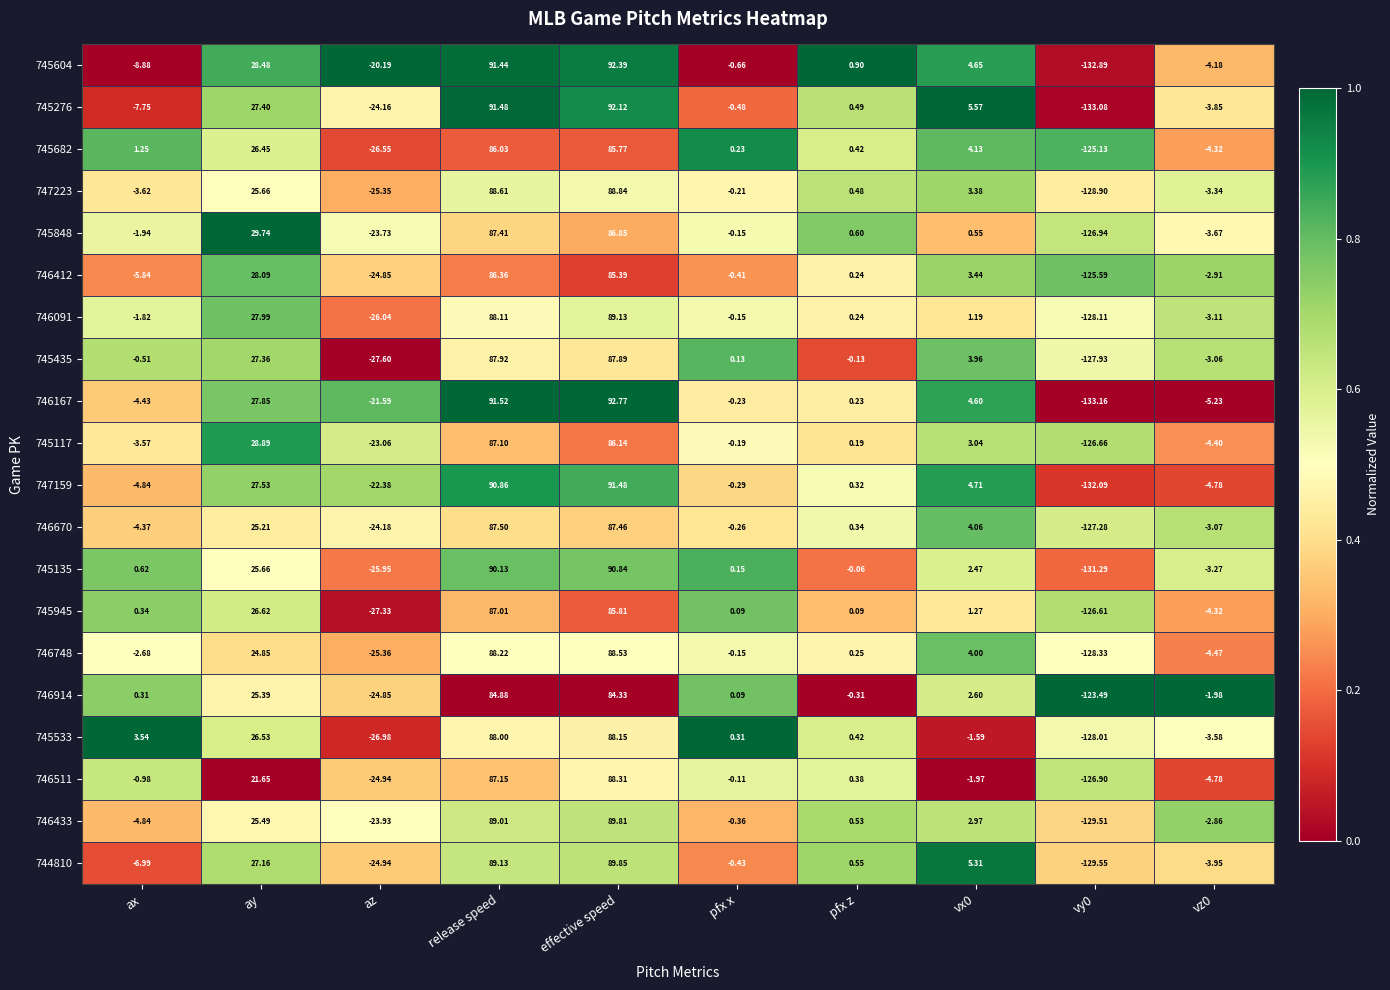

At which label is 746511 closest to -19?

az